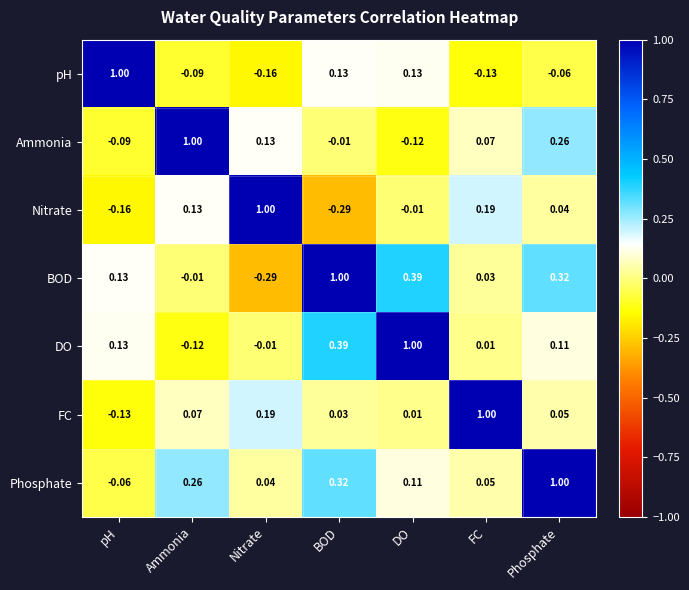

At how many categories does at least one series exceed 0?

7